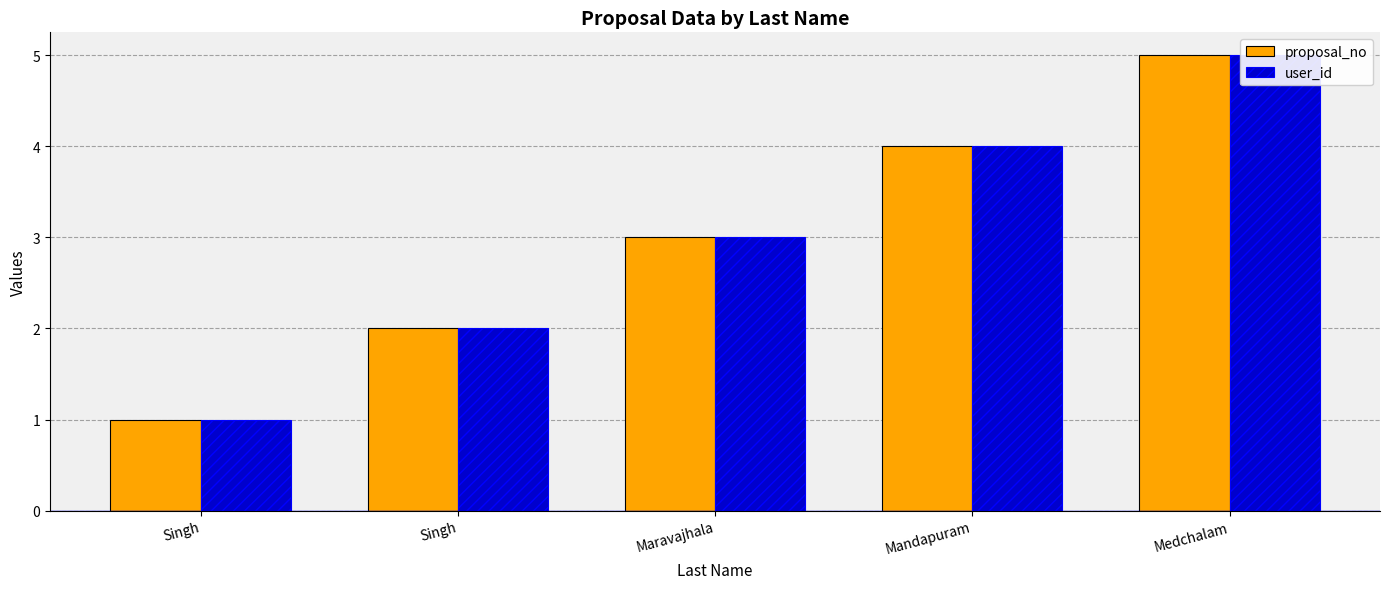

At which category does the chart reach its minimum across all series?

Singh